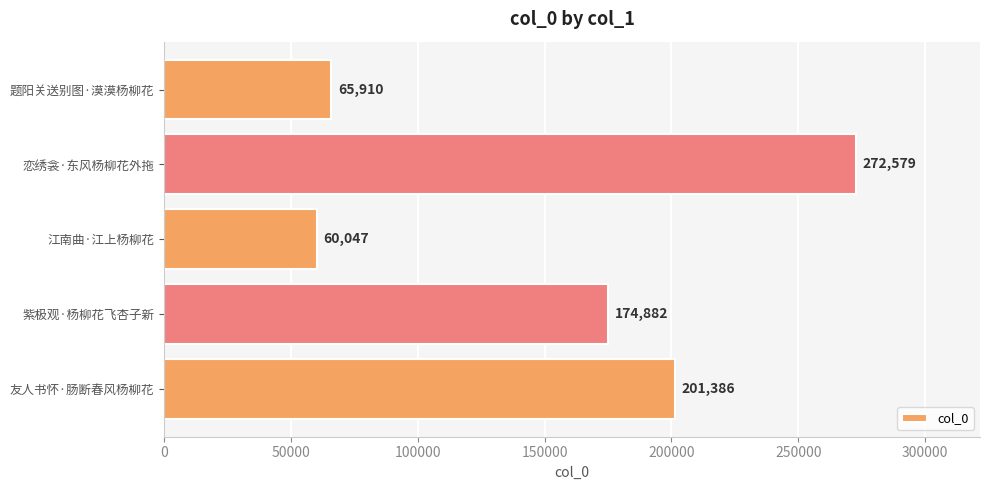

What is the difference between the maximum and minimum values?

212532